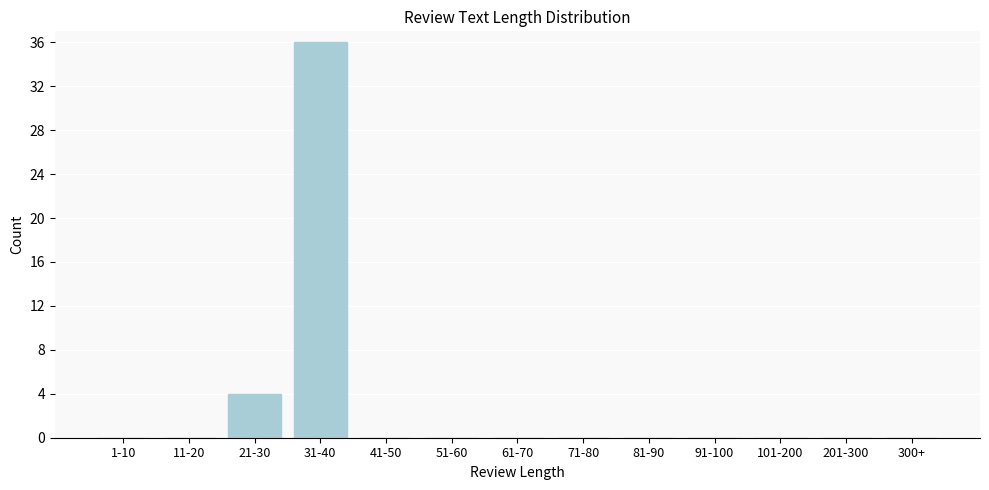

Reading left to right, transcribe all the data shown in this chart.

1-10=0	11-20=0	21-30=4	31-40=36	41-50=0	51-60=0	61-70=0	71-80=0	81-90=0	91-100=0	101-200=0	201-300=0	300+=0